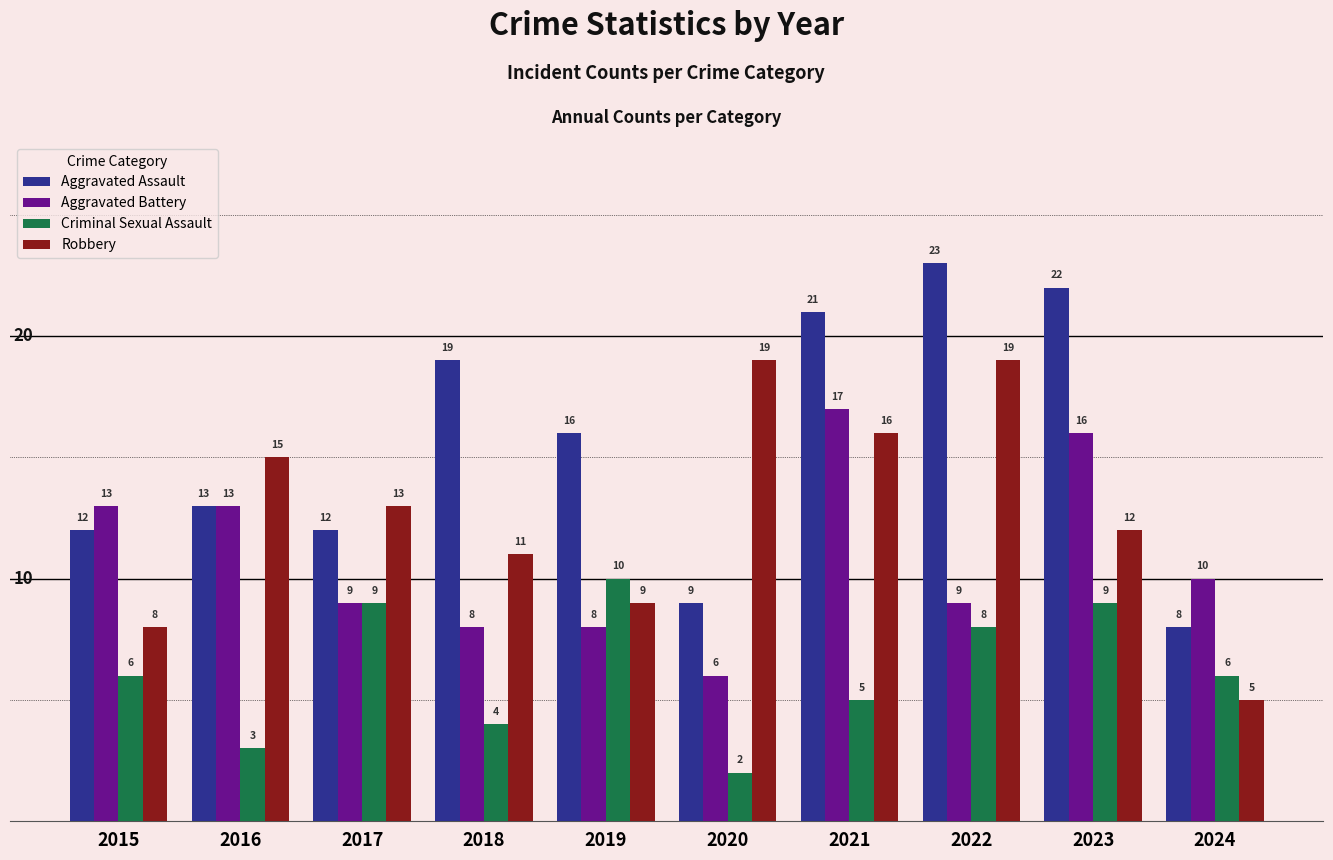

What is the value of the Criminal Sexual Assault bar at the 8th from the left?

8